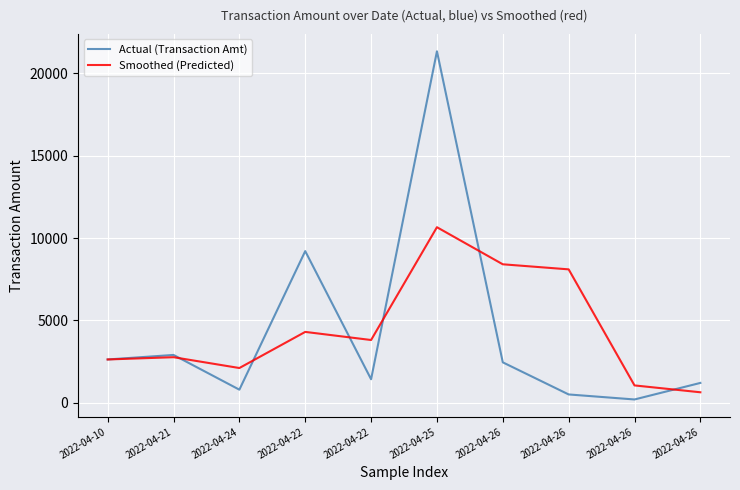

Which series changed the most between 2022-04-10 and 2022-04-26?

Smoothed (Predicted)